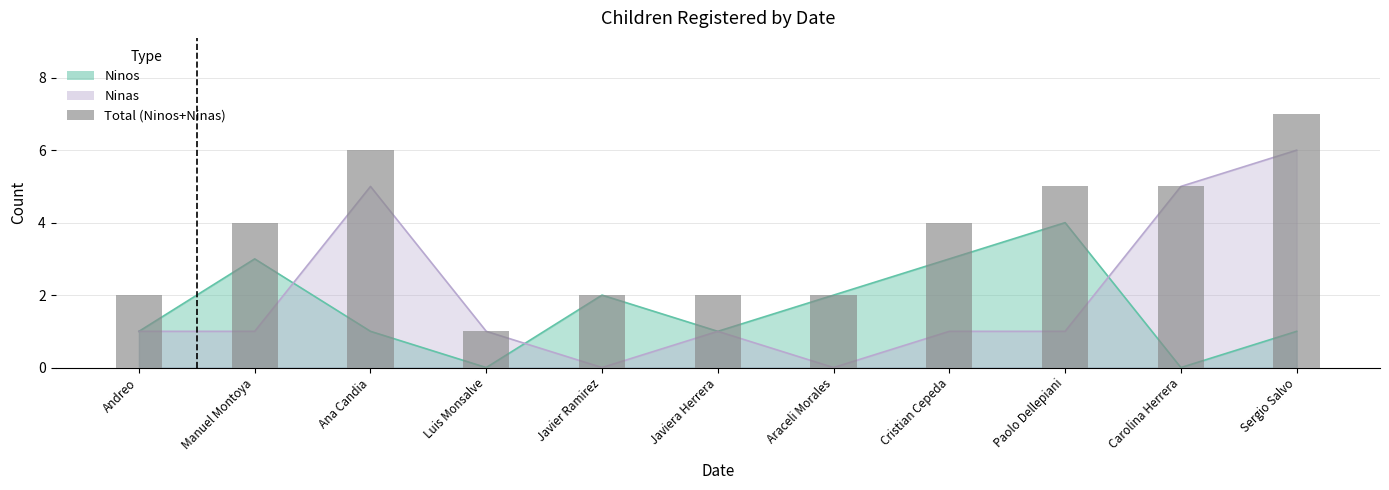

Is it true that the value at Manuel Montoya is 4?

True